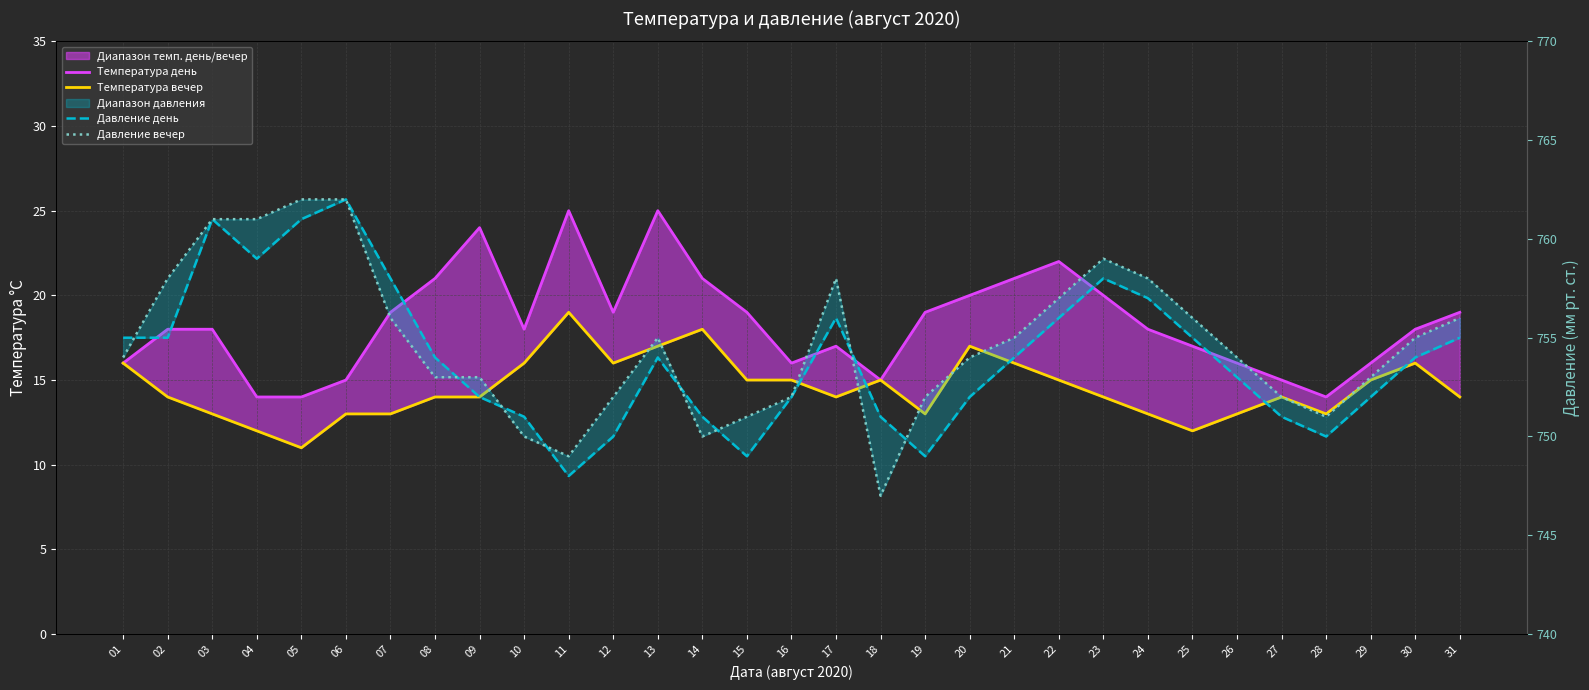

The value of Давление вечер at 07 is 400. True or false?

False